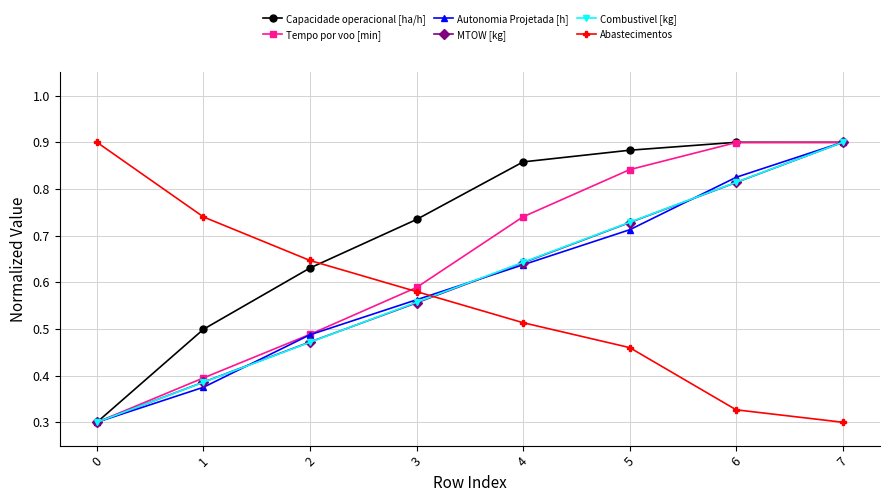

How many times do MTOW [kg] and Abastecimentos cross each other?

1